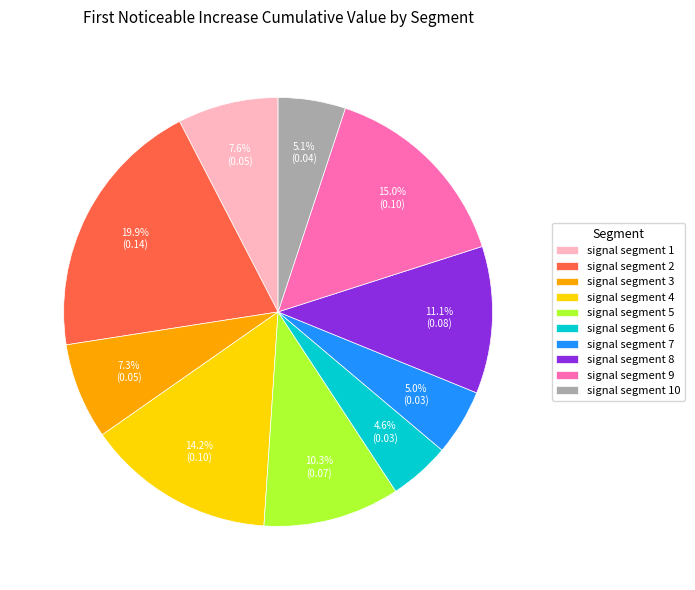

Does signal segment 8 account for over 50% of the chart?

No